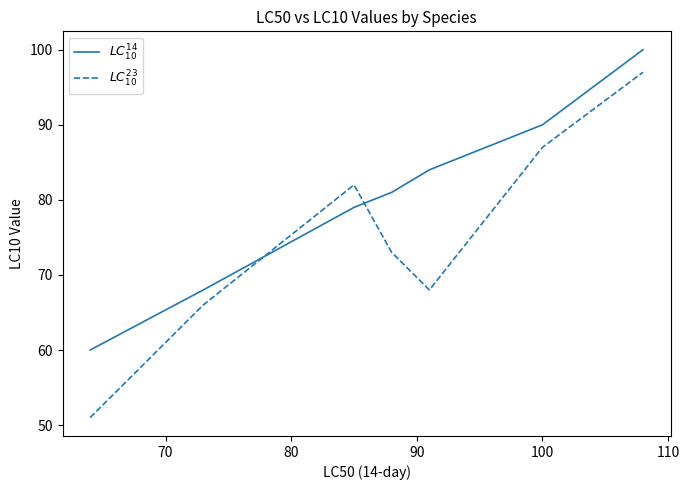

What is the difference between the maximum and second lowest values in the $LC^{23}_{10}$ series?

31